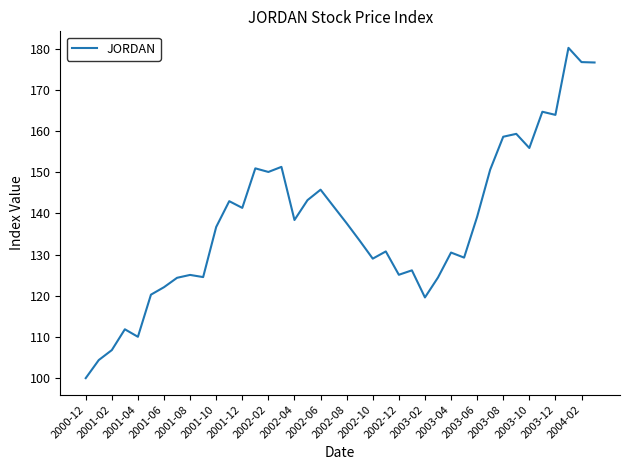

Count the number of data series in this chart.

1